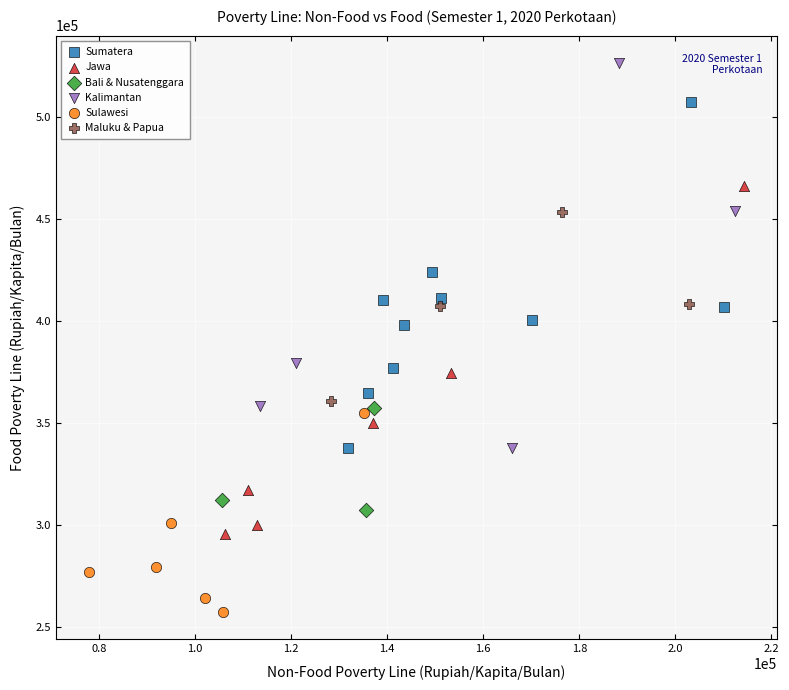

Which series contains the highest Y value?

Kalimantan